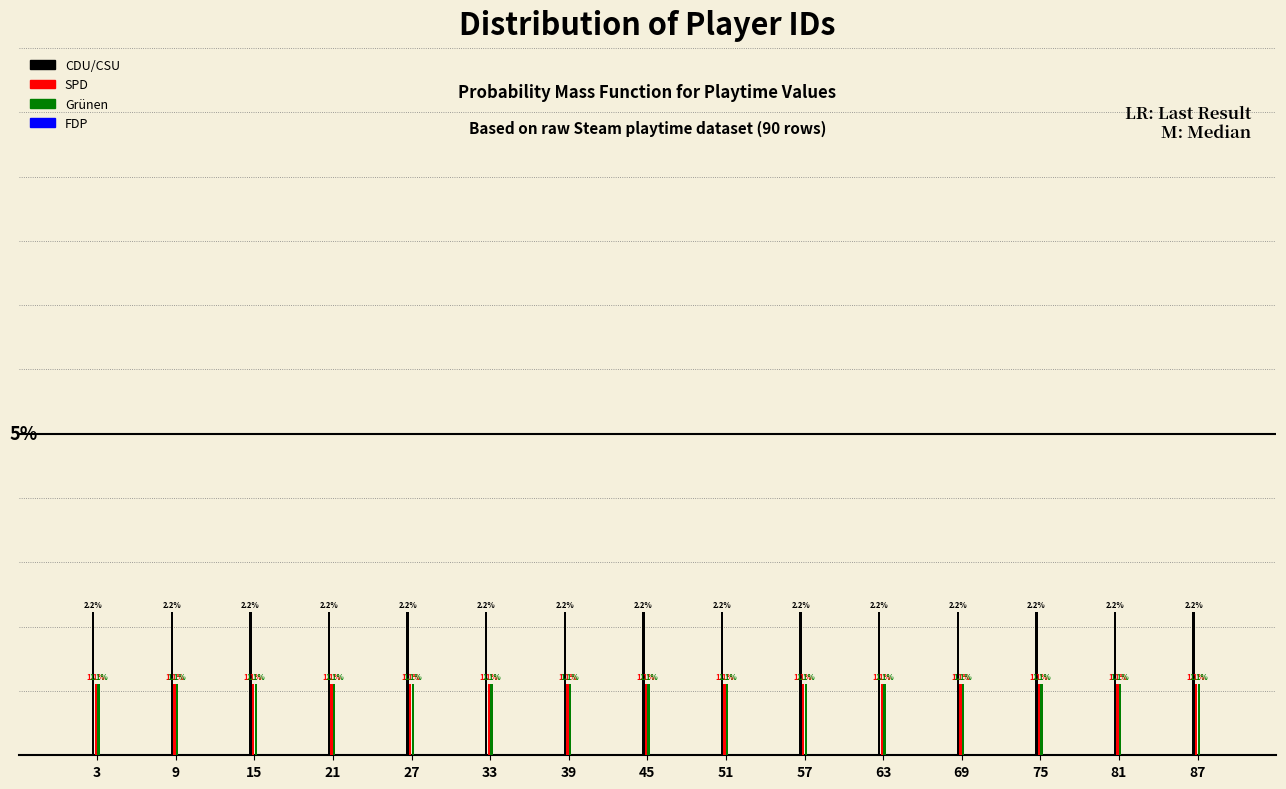

Which series has the largest total across all categories?

CDU/CSU